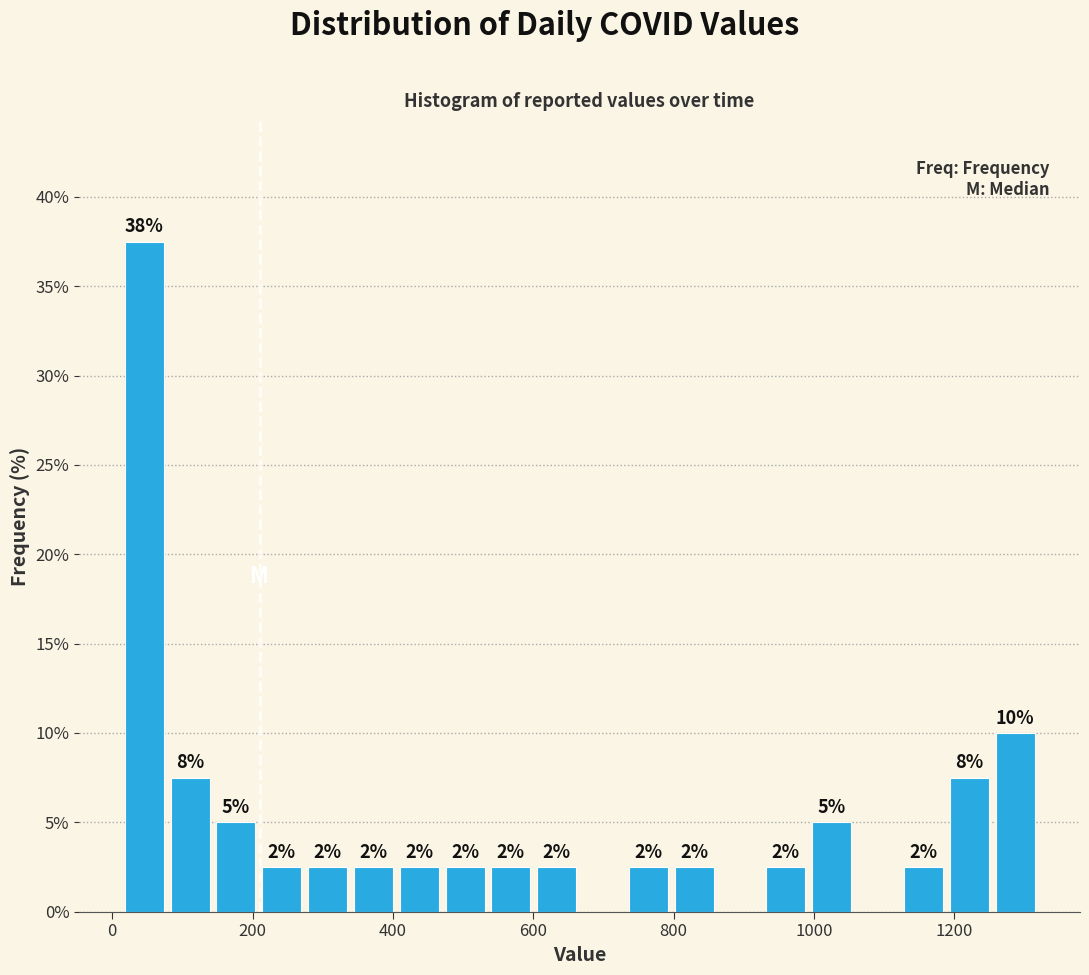

Read against the x-axis, roughly where is the centre of the tallest bar?

40